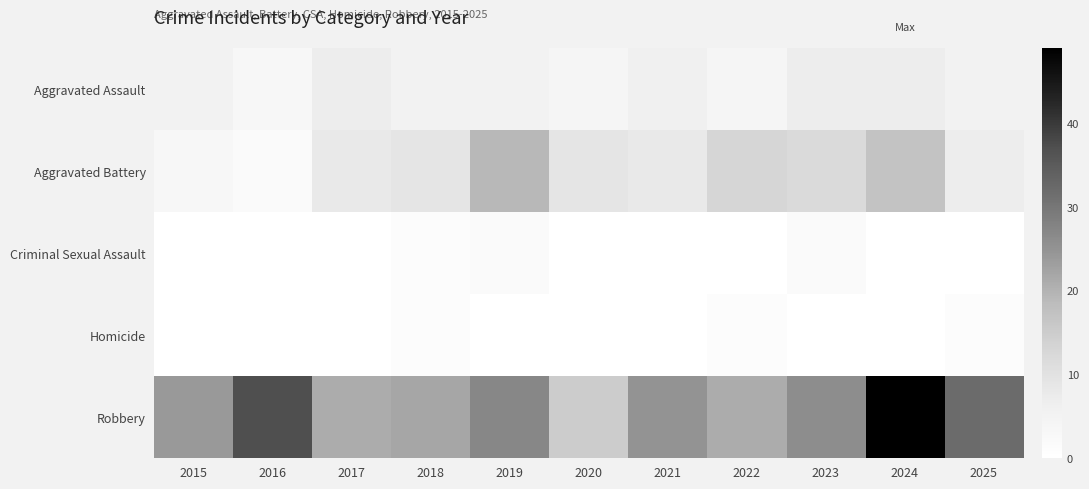

Rank the series by their maximum value, from lowest to highest.

Homicide, Criminal Sexual Assault, Aggravated Assault, Aggravated Battery, Robbery